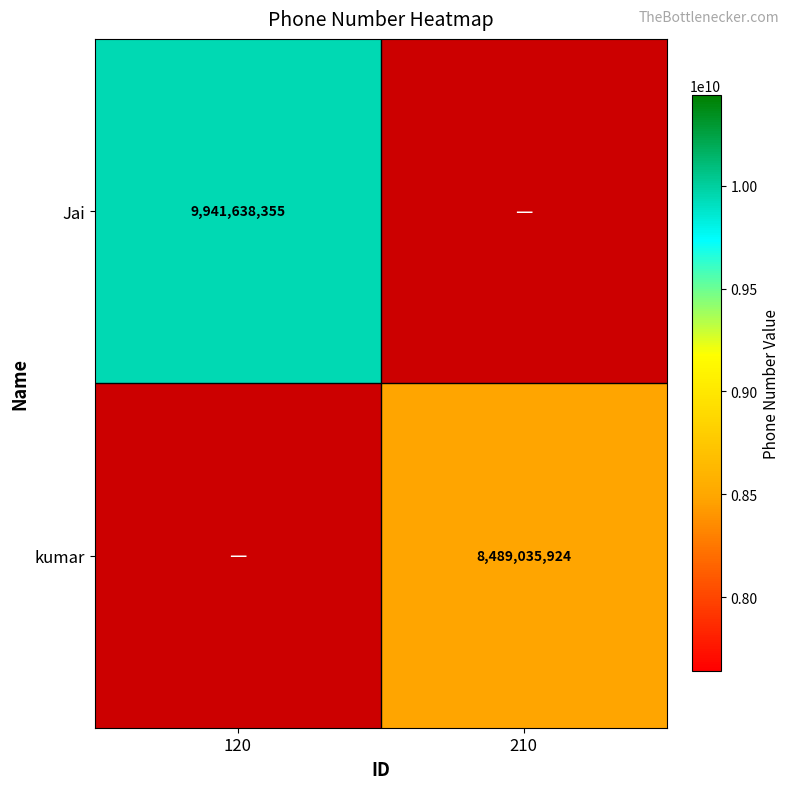

Is the value of kumar at 210 greater than the value of Jai at 120?

No